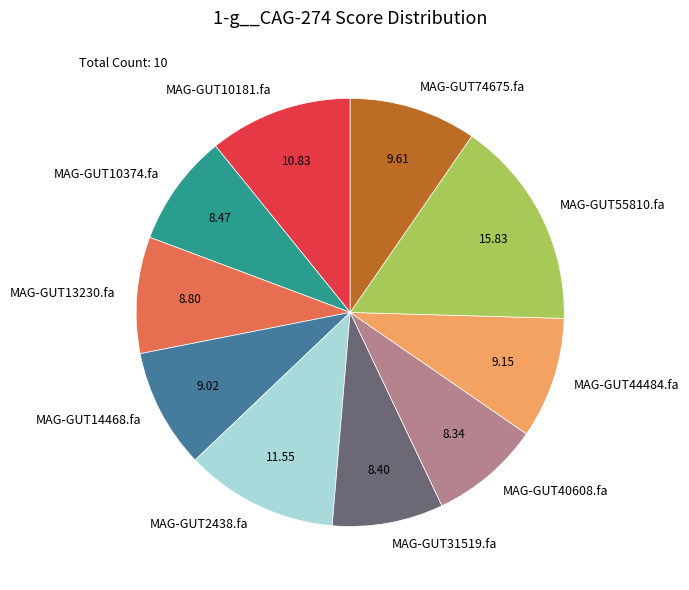

How many segments does this pie chart have?

10